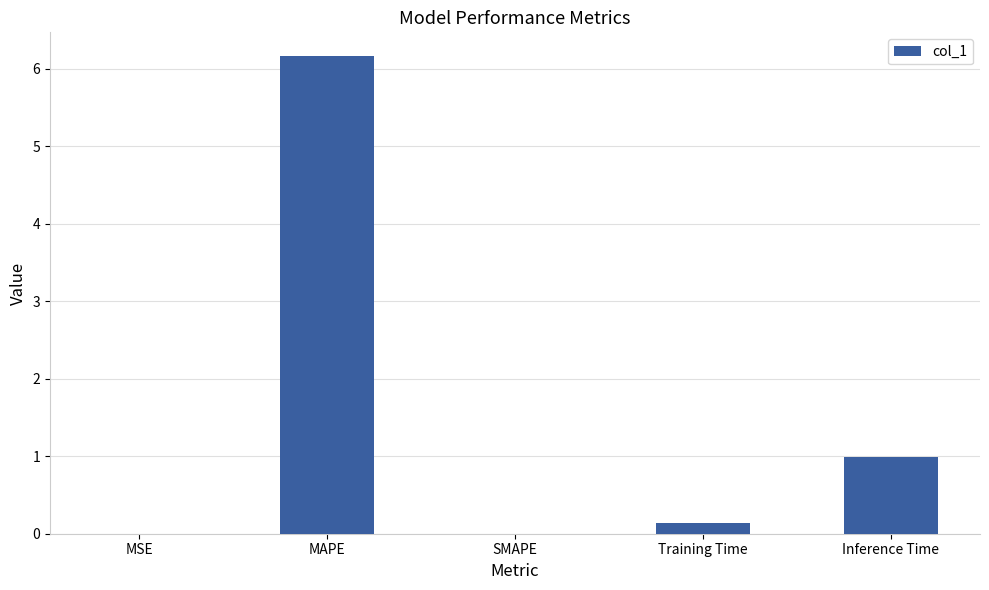

Where is the data nearest to the value 3?

Inference Time